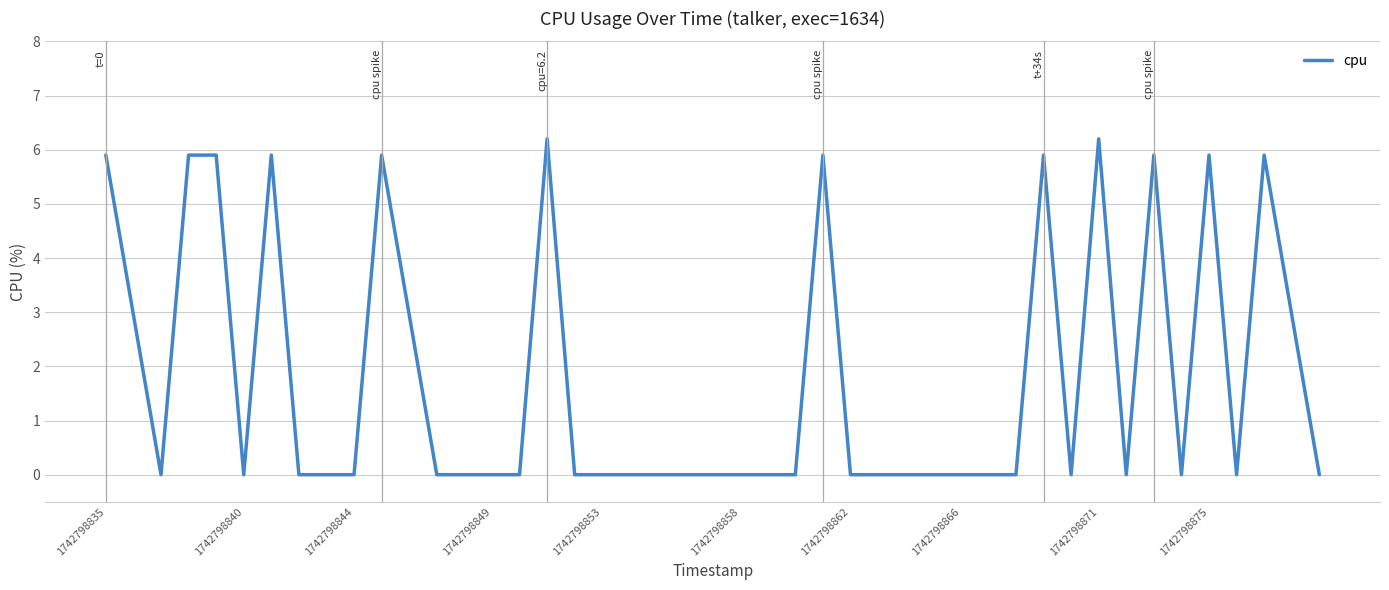

Reading left to right, transcribe all the data shown in this chart.

5.9	0.0	5.9	5.9	0.0	5.9	0.0	0.0	0.0	5.9	0.0	0.0	0.0	0.0	6.2	0.0	0.0	0.0	0.0	0.0	0.0	0.0	0.0	5.9	0.0	0.0	0.0	0.0	0.0	0.0	5.9	0.0	6.2	0.0	5.9	0.0	5.9	0.0	5.9	0.0